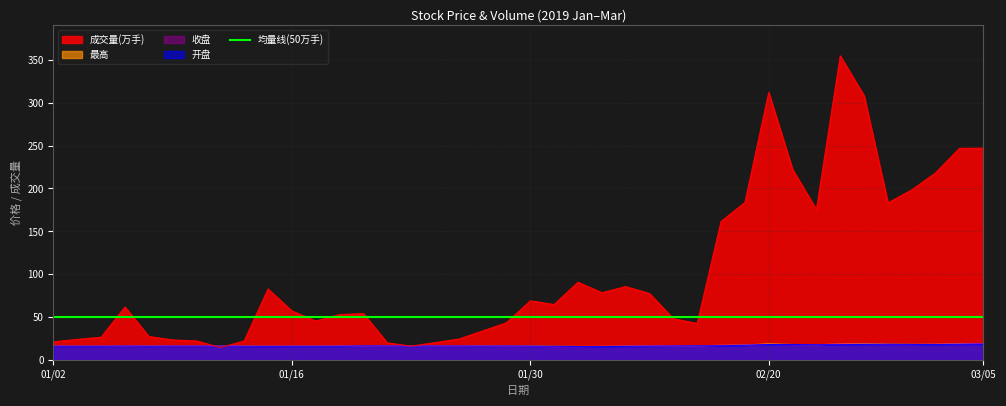

What is the value of the 收盘 point at the 5th from the left?

16.2